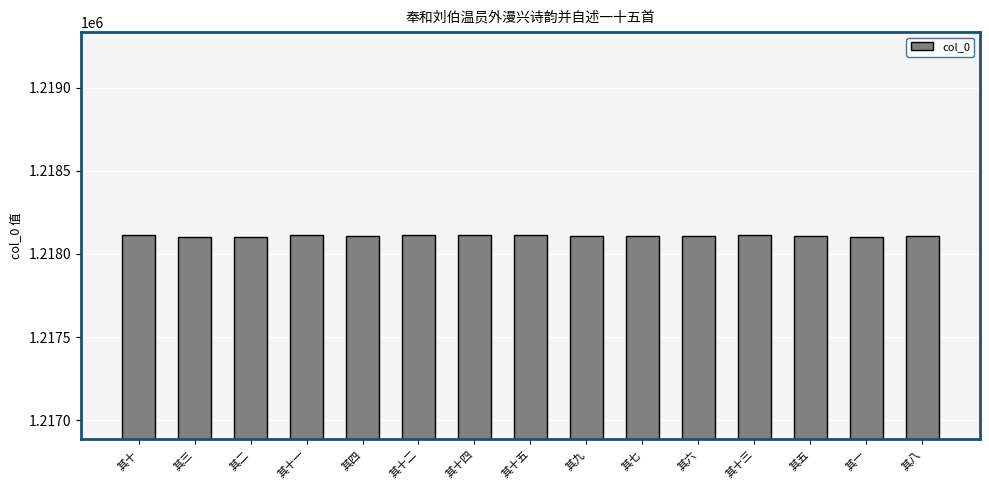

What is the value of the 14th bar from the left?

1218102